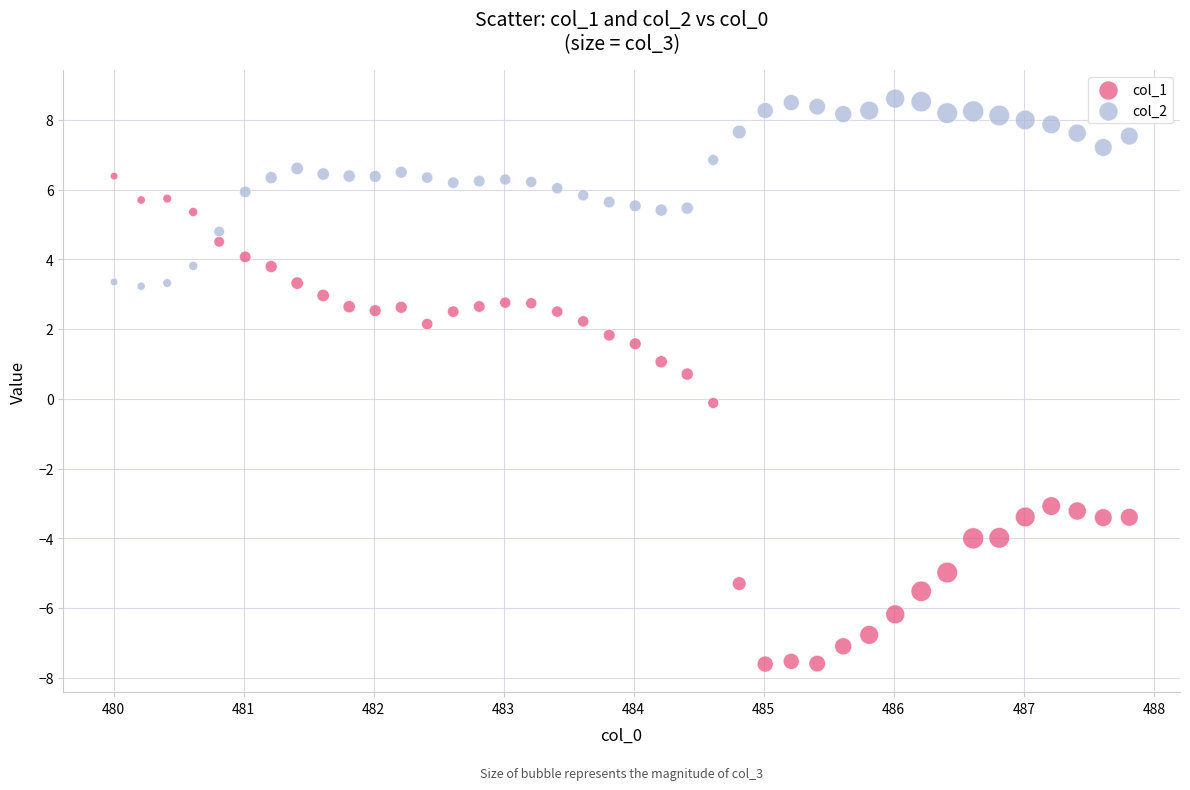

Across all data points, what is the range of Y values (max minus min)?

16.2